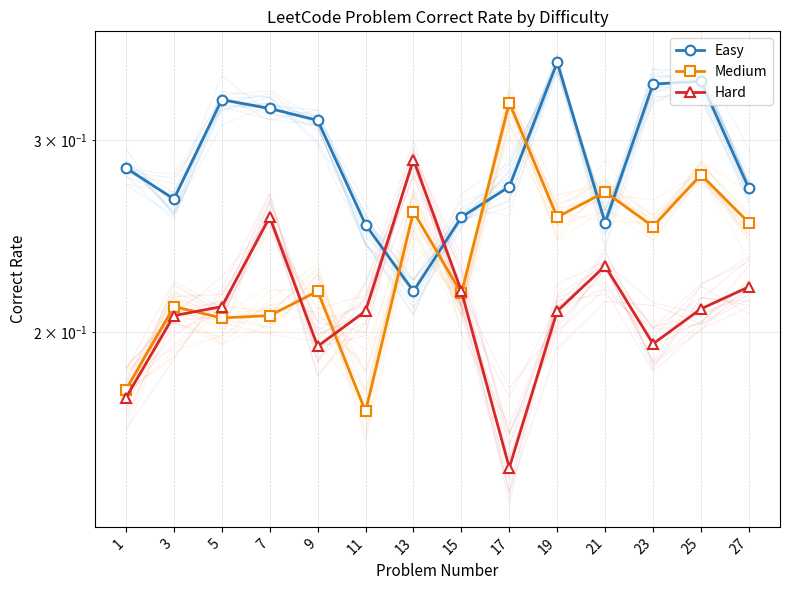

What is the average value of the Hard series?

0.2